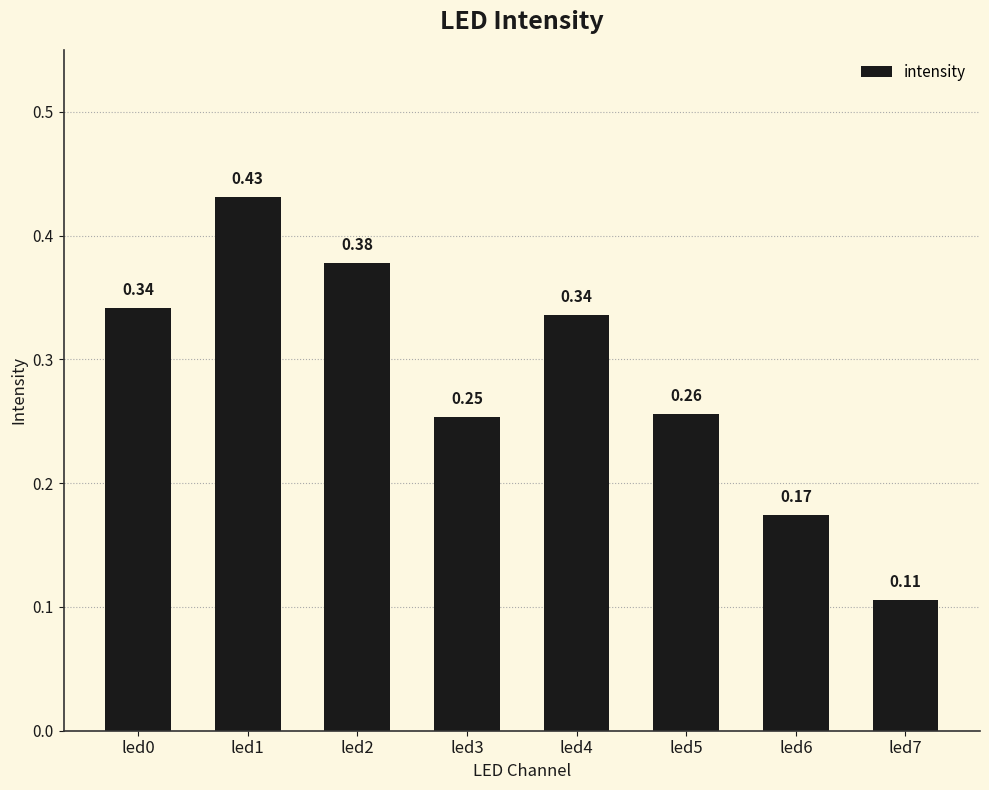

What is the sum of all values?

2.3